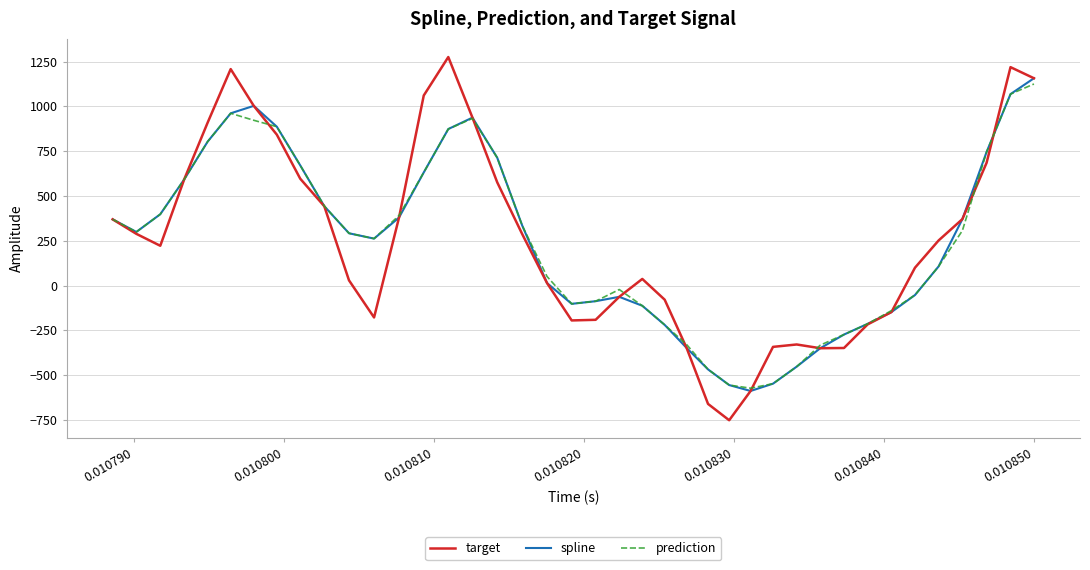

What is the greatest value displayed?

1275.3